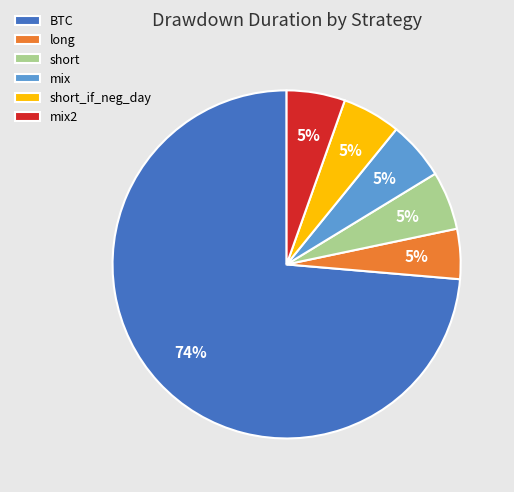

To the nearest percent, what portion does short represent?

5%